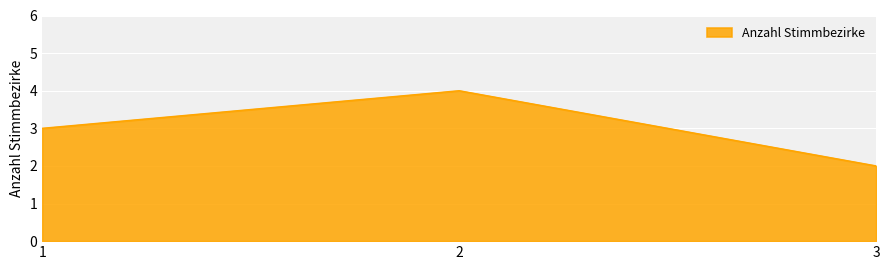

True or false: the data shows 7 at 2.

False